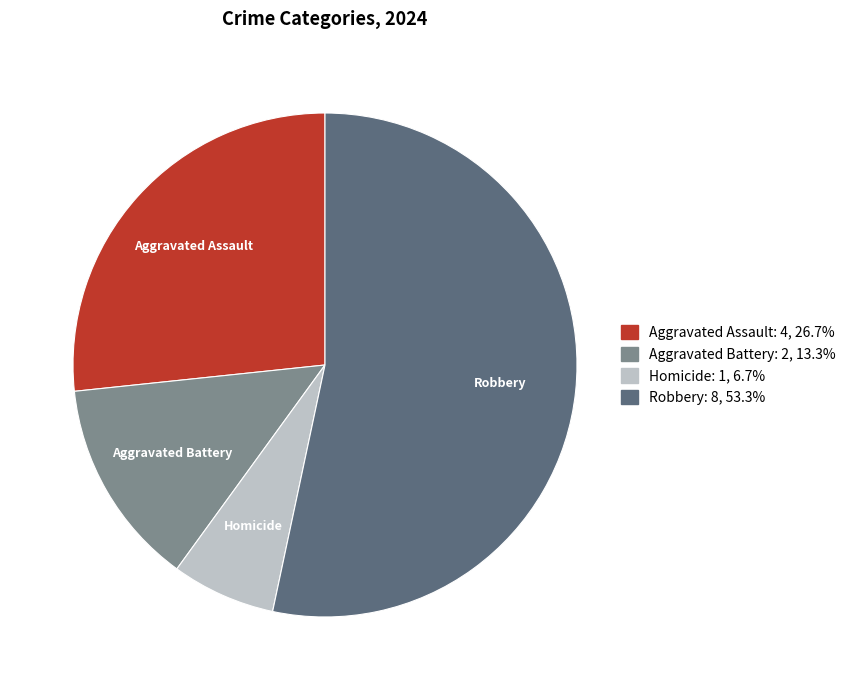

True or false: Robbery accounts for 48% of the total.

False